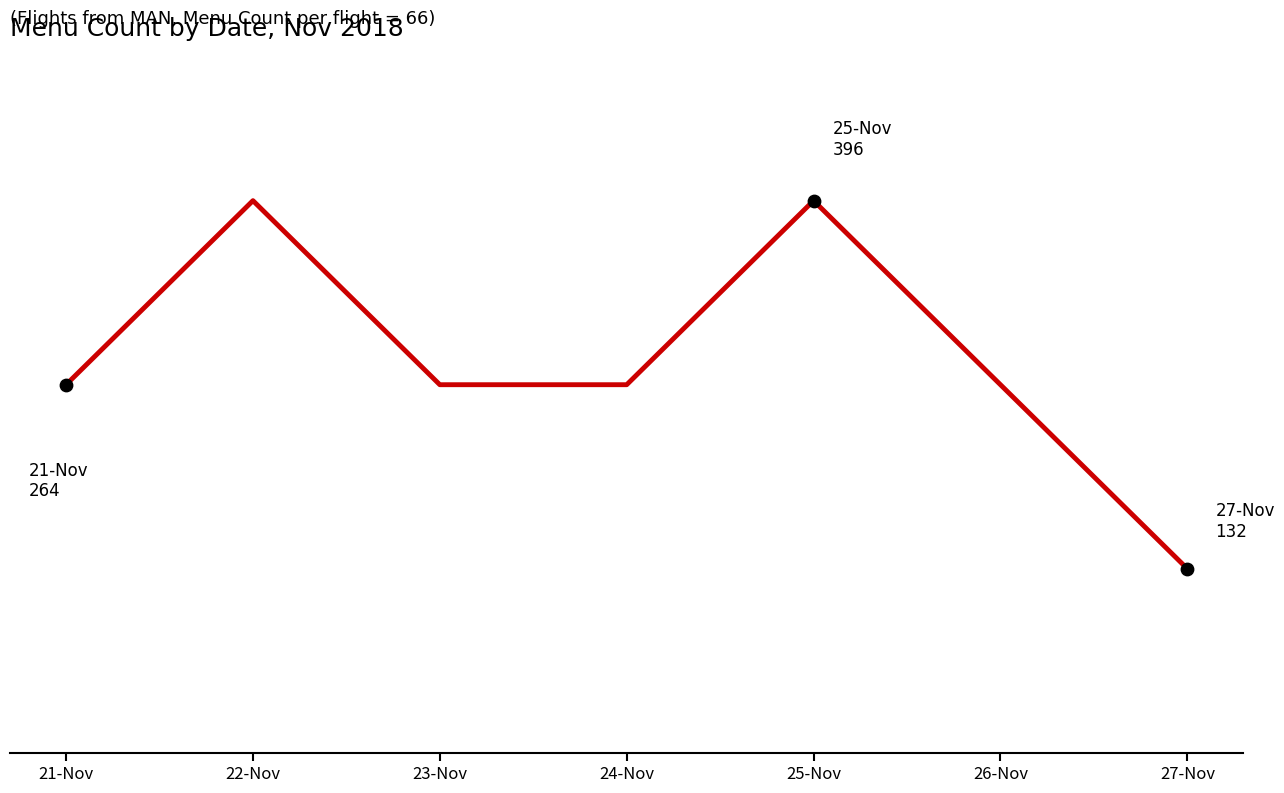

Which has a higher value, 22-Nov or 24-Nov?

22-Nov